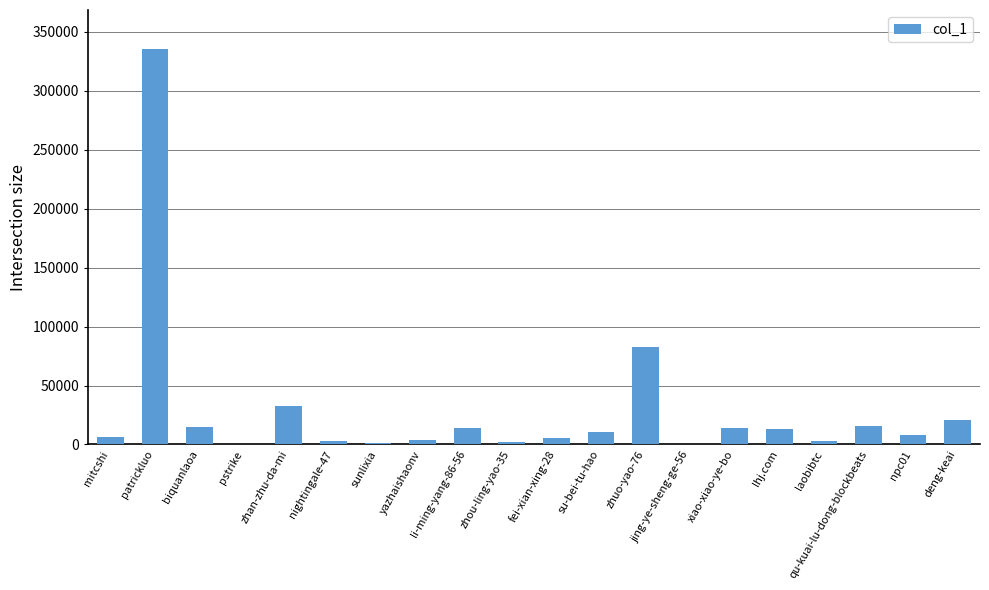

Which has a higher value, pstrike or deng-keai?

deng-keai